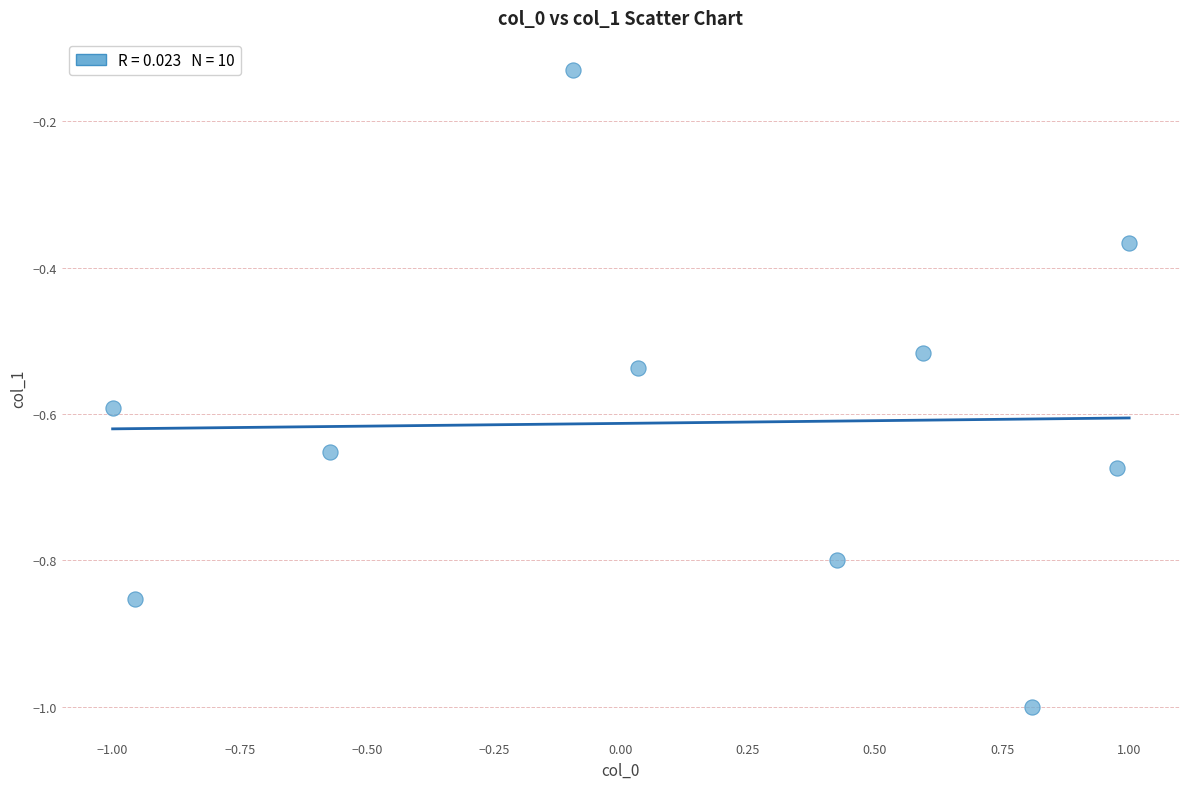

What is the range of Y values (max minus min)?

0.9